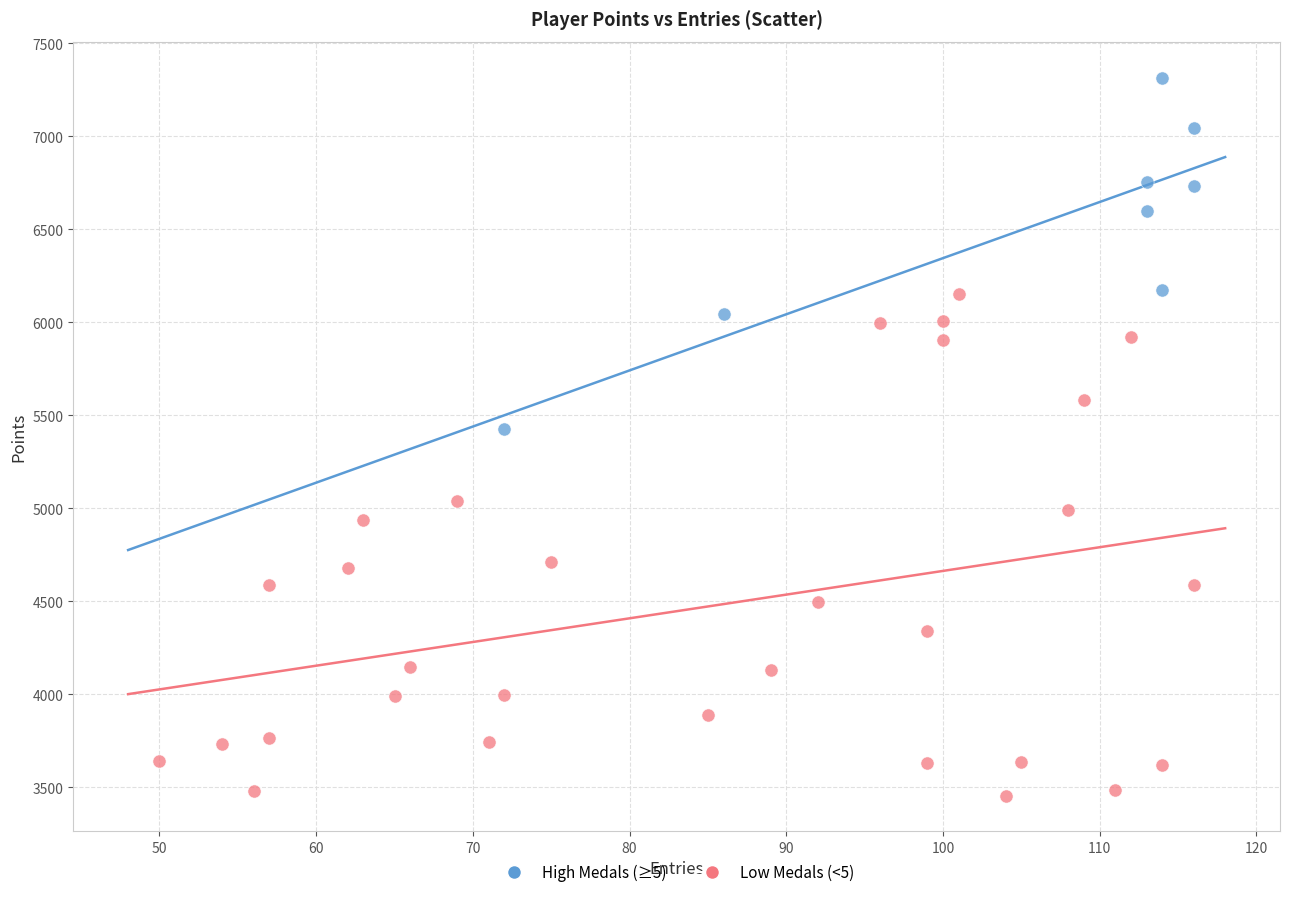

Which series contains the highest Y value?

High Medals (≥5)